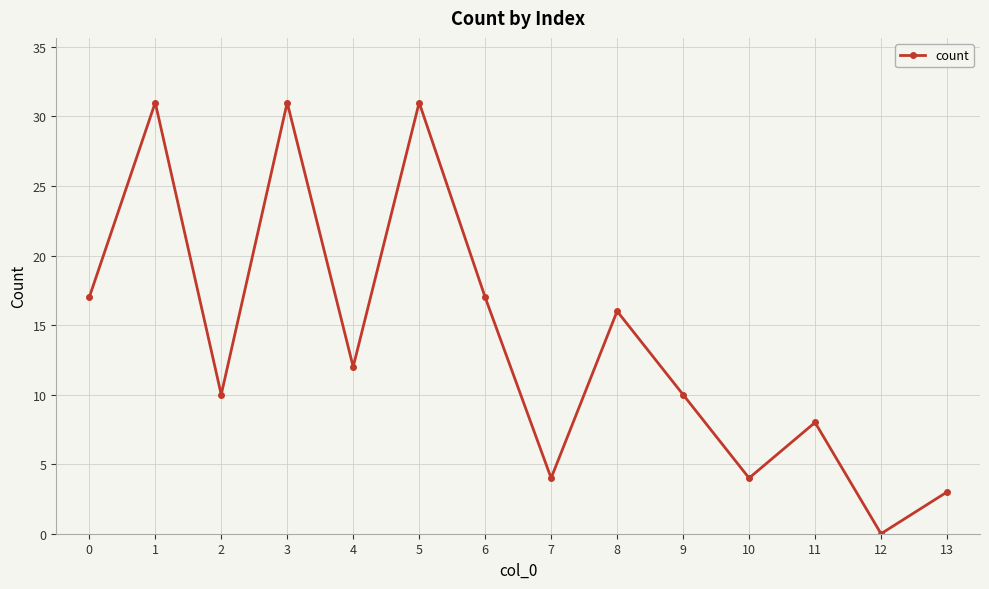

At which category does the data reach its first local peak?

1